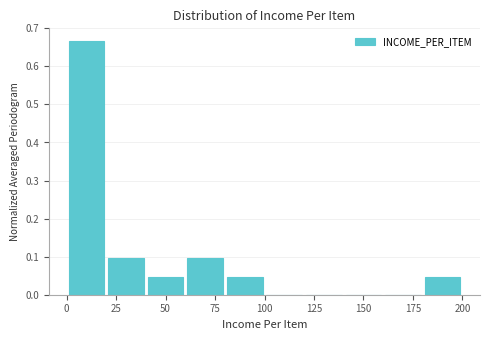

Reading left to right, list every bar in this chart as the range it spans on the x-axis followed by its height. The values are not printed on the chart, so give them approximately, as read against the axis.

0 to 20: 0.67
20 to 40: 0.10
40 to 60: 0.05
60 to 80: 0.10
80 to 100: 0.05
100 to 120: 0
120 to 140: 0
140 to 160: 0
160 to 180: 0
180 to 200: 0.05